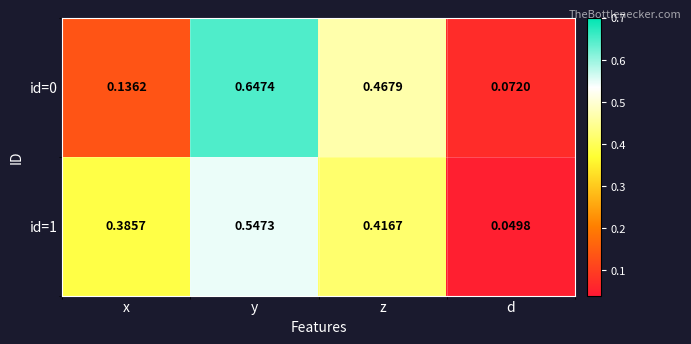

Rank the categories by id=1 value from lowest to highest.

d, x, z, y